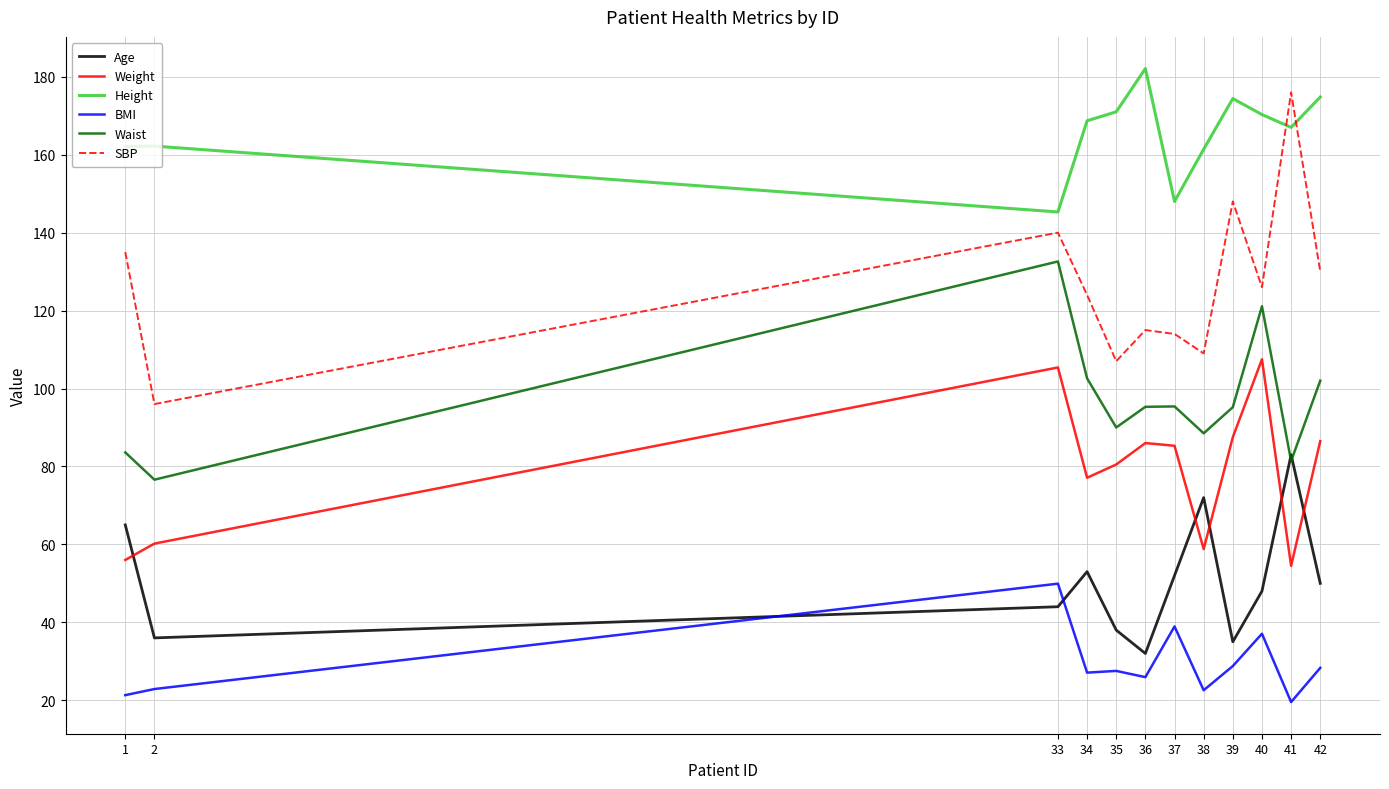

At how many categories does at least one series exceed 42?

12